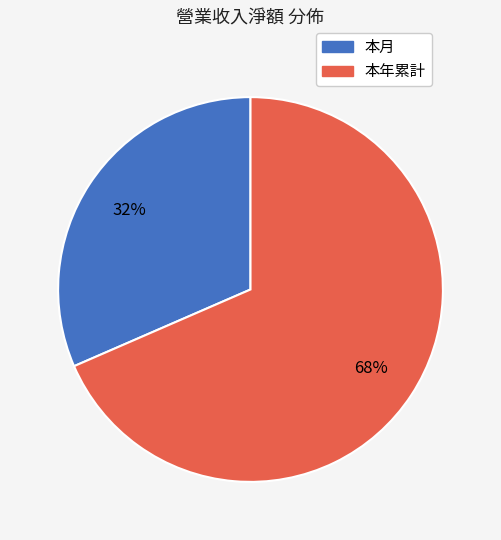

Is the sum of 本月 and 本年累計 greater than half?

Yes